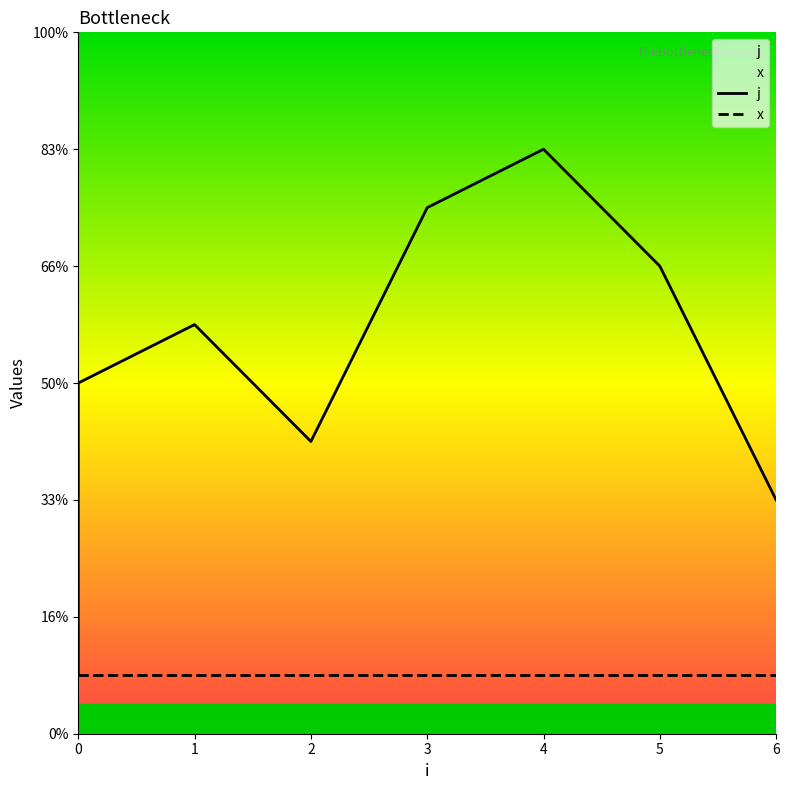

The chart shows a value of 4 at 6. True or false?

True